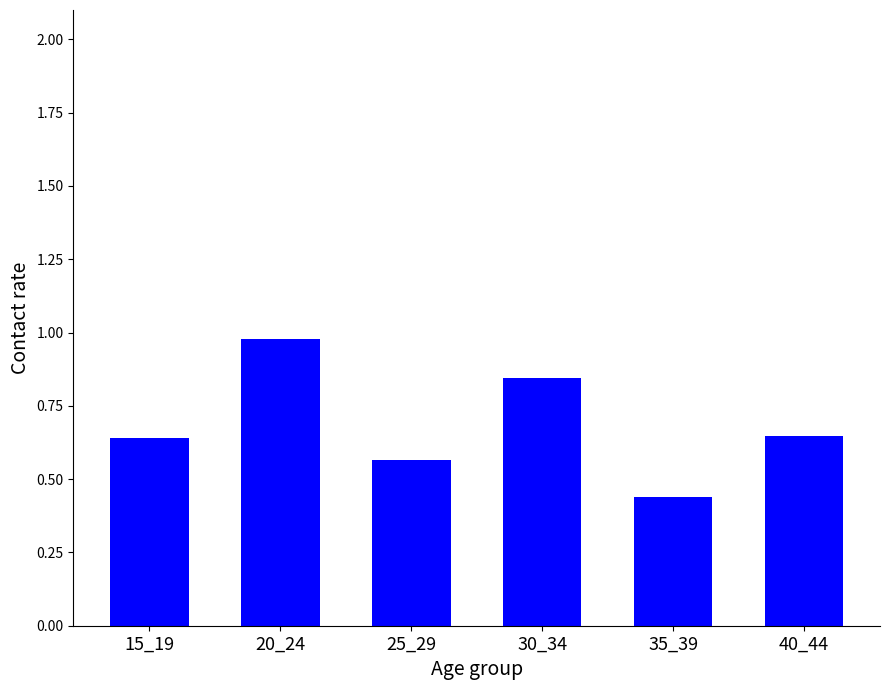

The chart shows a value of 0.2 at 15_19. True or false?

False